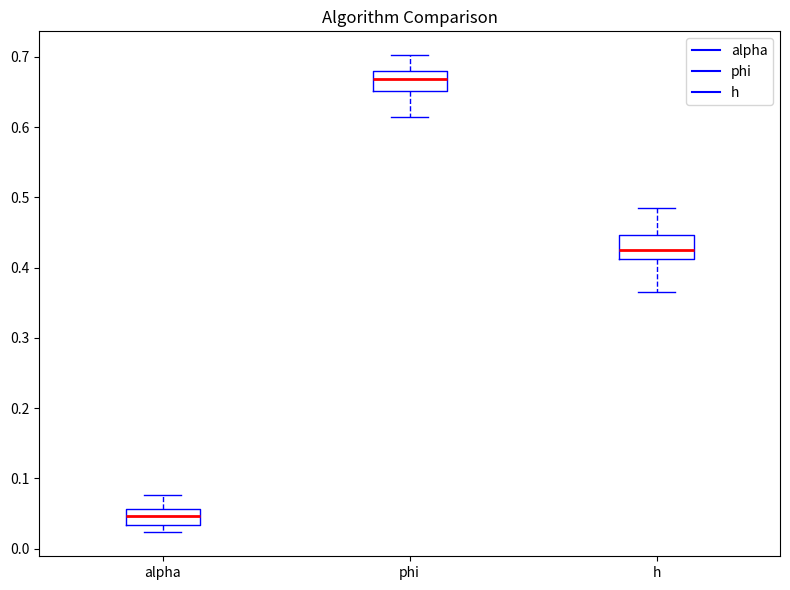

Reading left to right, read every box against the y-axis: the position of its median line, the range the box covers, and the ends of its whiskers. The values are not printed on the chart, so give them approximately, as read against the axis.

alpha: median 0.05, box 0.03 to 0.06, whiskers 0.02 to 0.08
phi: median 0.67, box 0.65 to 0.68, whiskers 0.61 to 0.70
h: median 0.43, box 0.41 to 0.45, whiskers 0.36 to 0.49